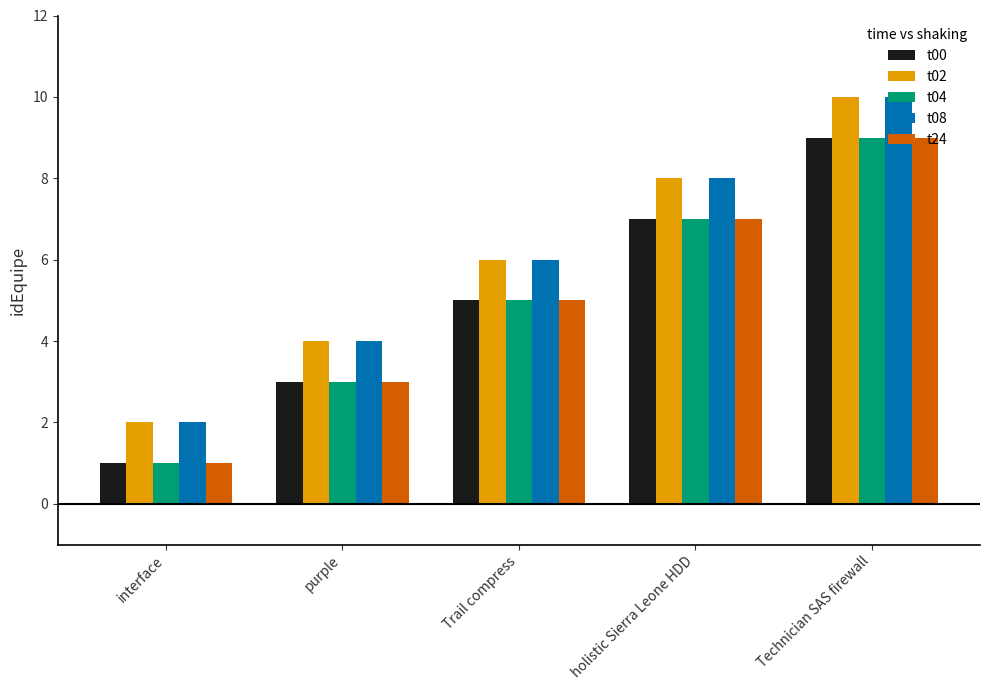

What is the average value of the t24 series?

5